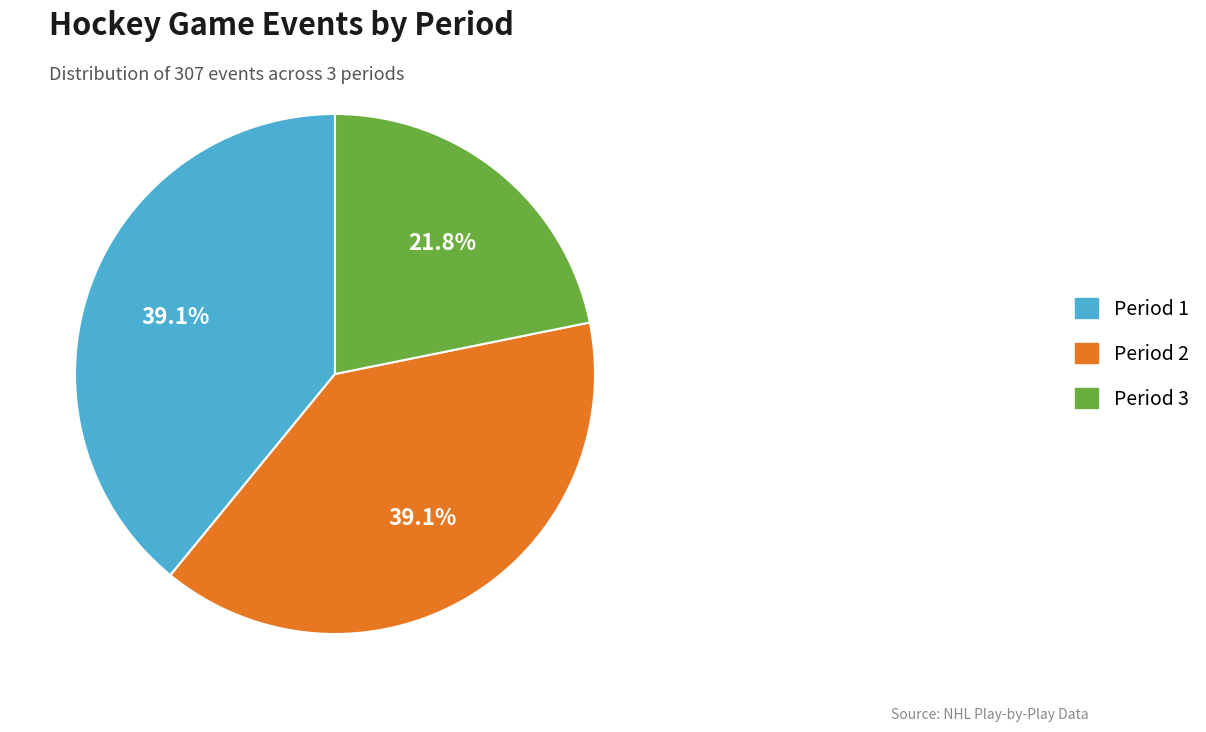

To the nearest percent, what is the combined percentage of Period 2 and Period 3?

61%